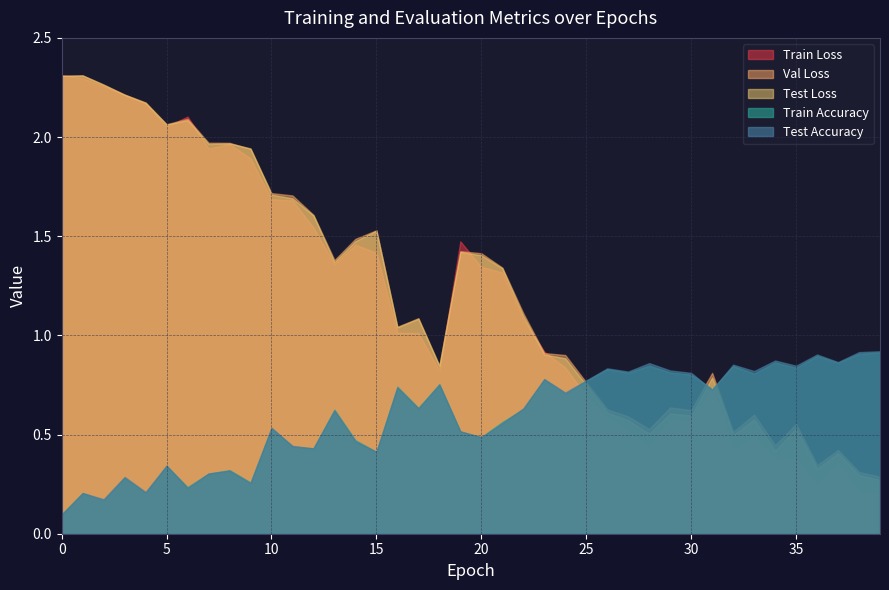

True or false: Test Loss and Train Accuracy intersect in this chart.

True